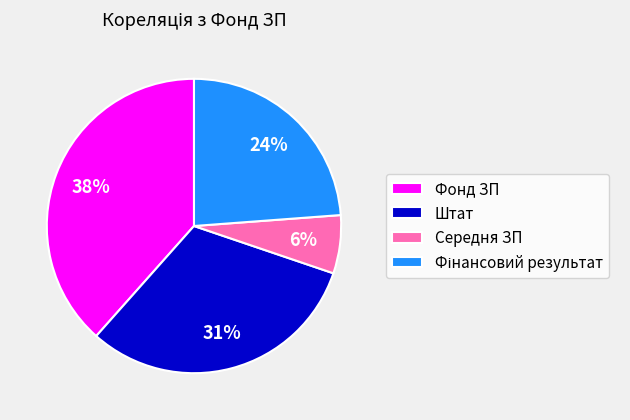

True or false: Середня ЗП accounts for 1% of the total.

False